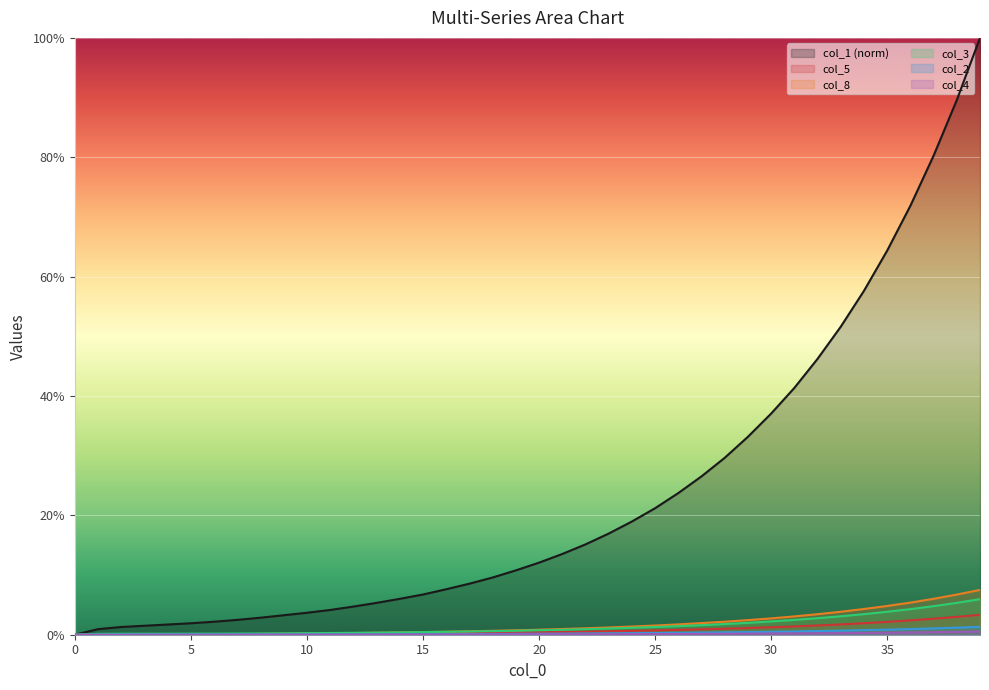

What is the sum of all col_1 values?

936.1